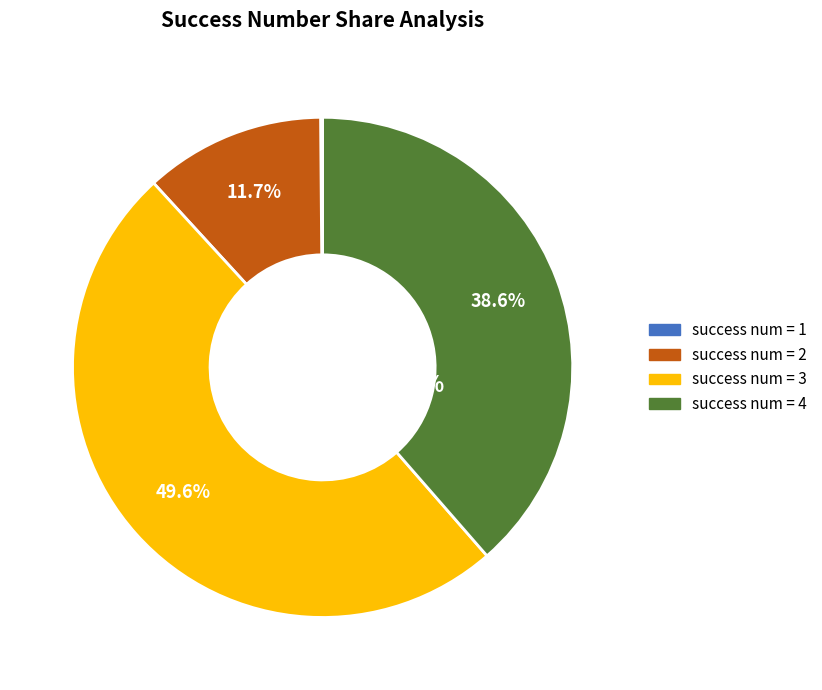

Does any single category account for the majority?

No